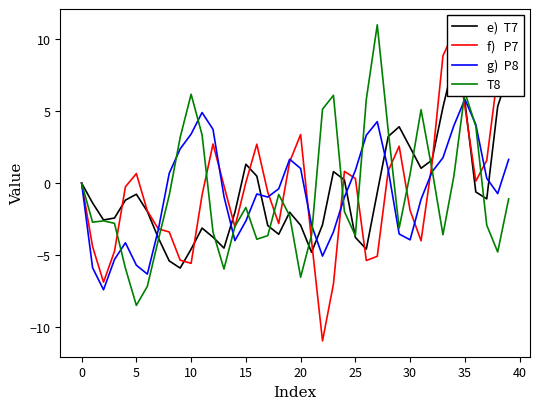

Which has a higher value, 38 or 14?

38